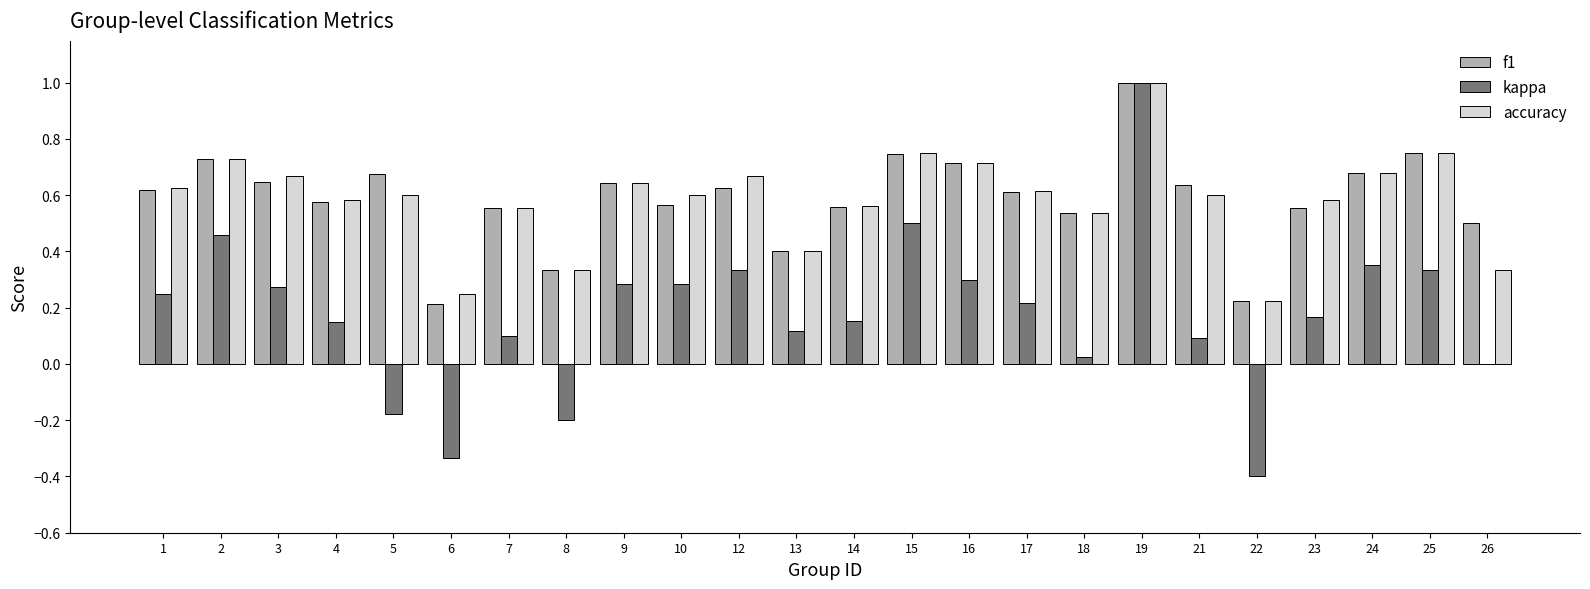

At which label does kappa reach its peak?

19